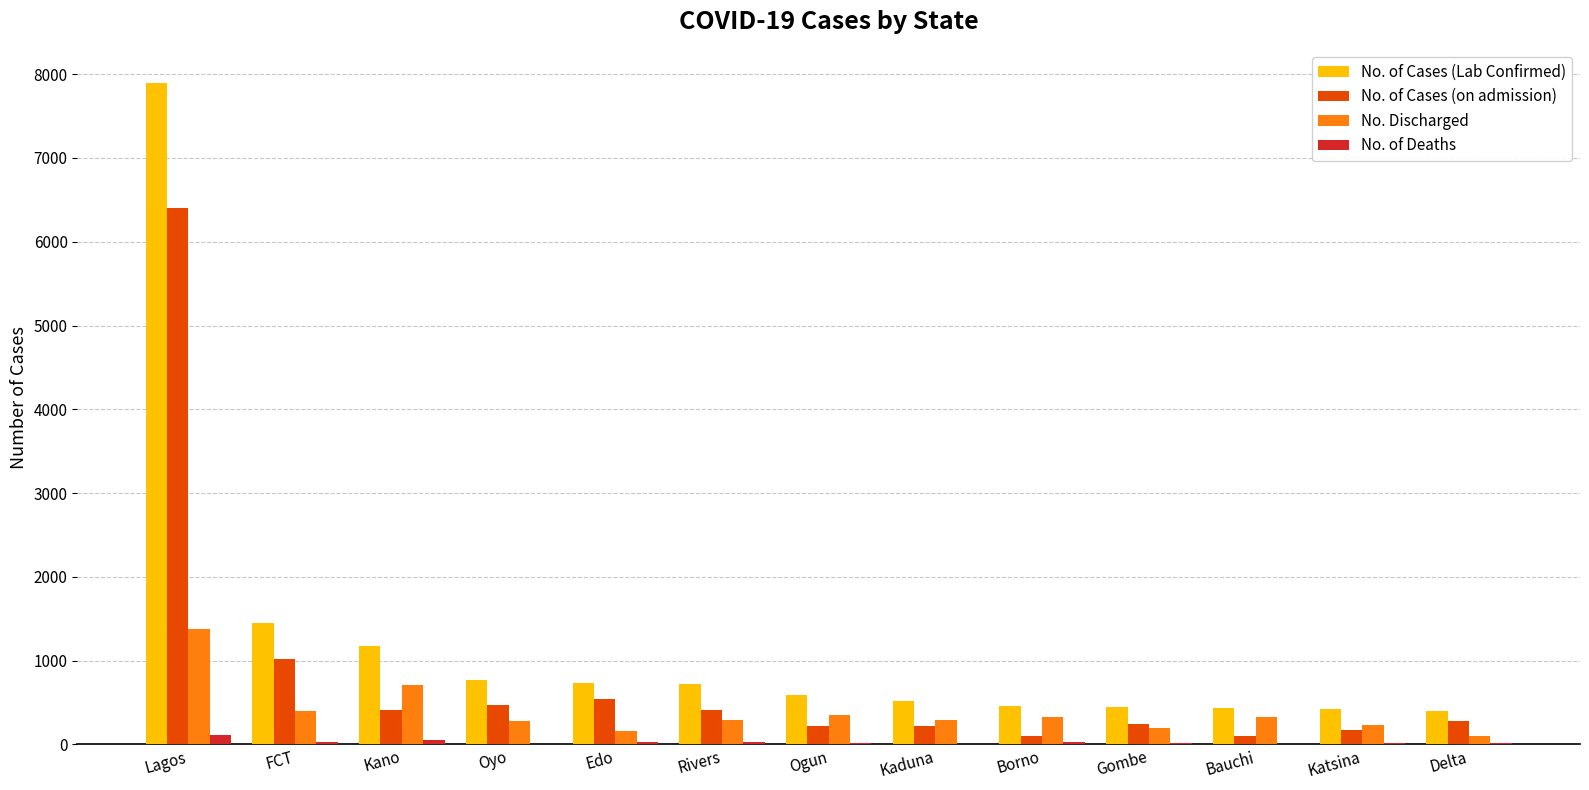

What is the maximum value for No. of Cases (Lab Confirmed)?

7896